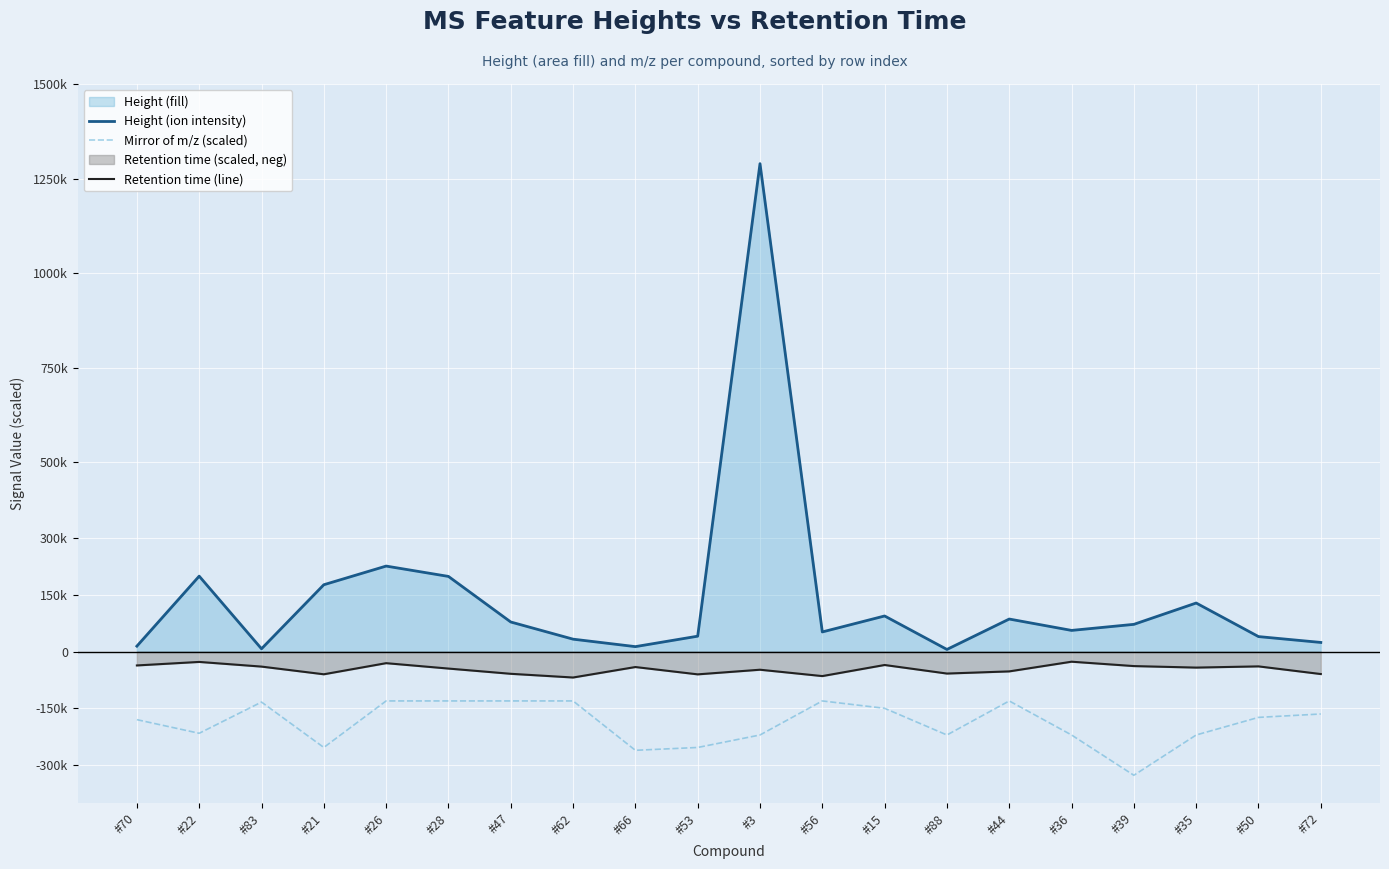

True or false: Retention time (line) and Height (ion intensity) cross at least once.

False